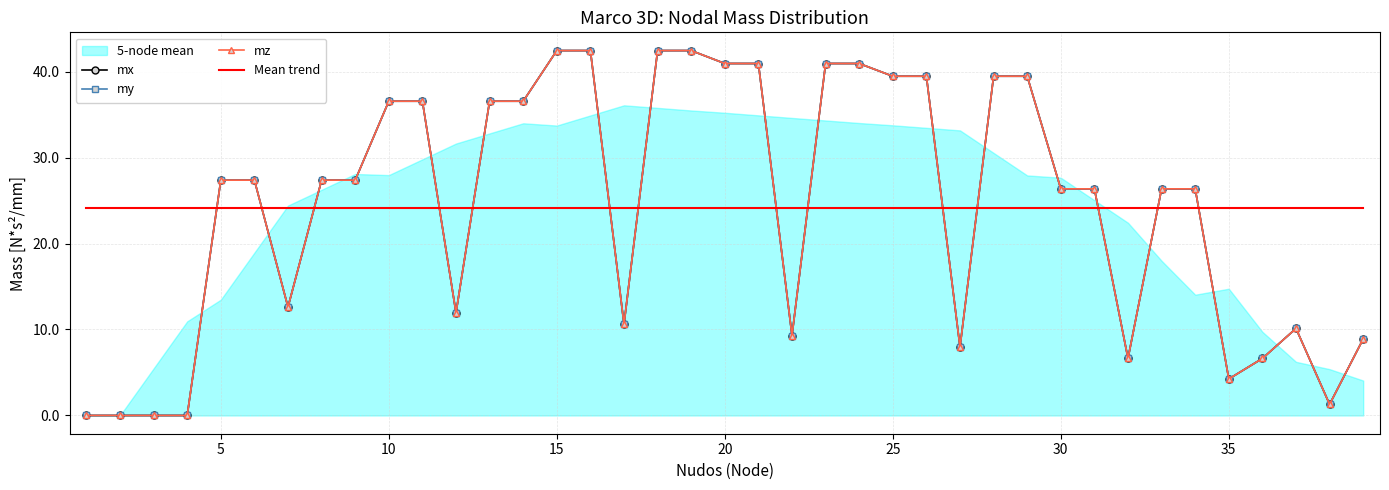

At how many categories does at least one series exceed 26?

24